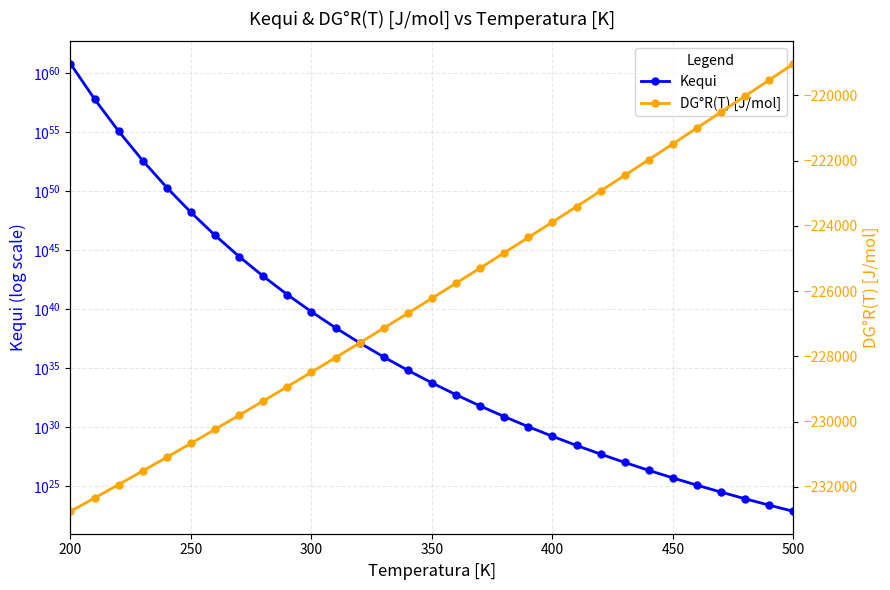

The value of Kequi at 500 is 17101217698185209708544.0. True or false?

False